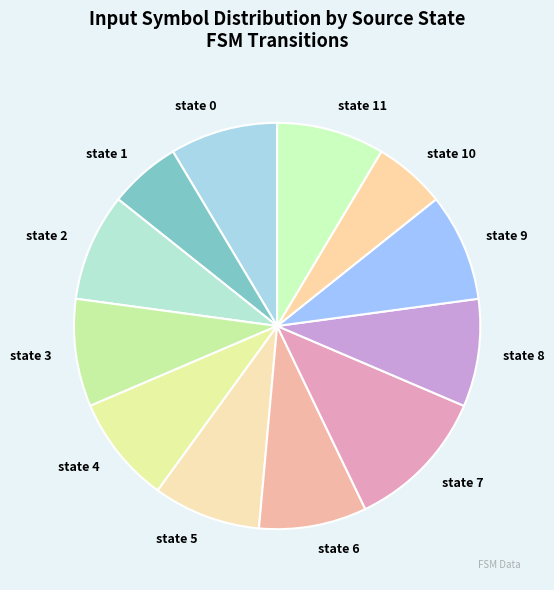

True or false: state 11 accounts for 2% of the total.

False